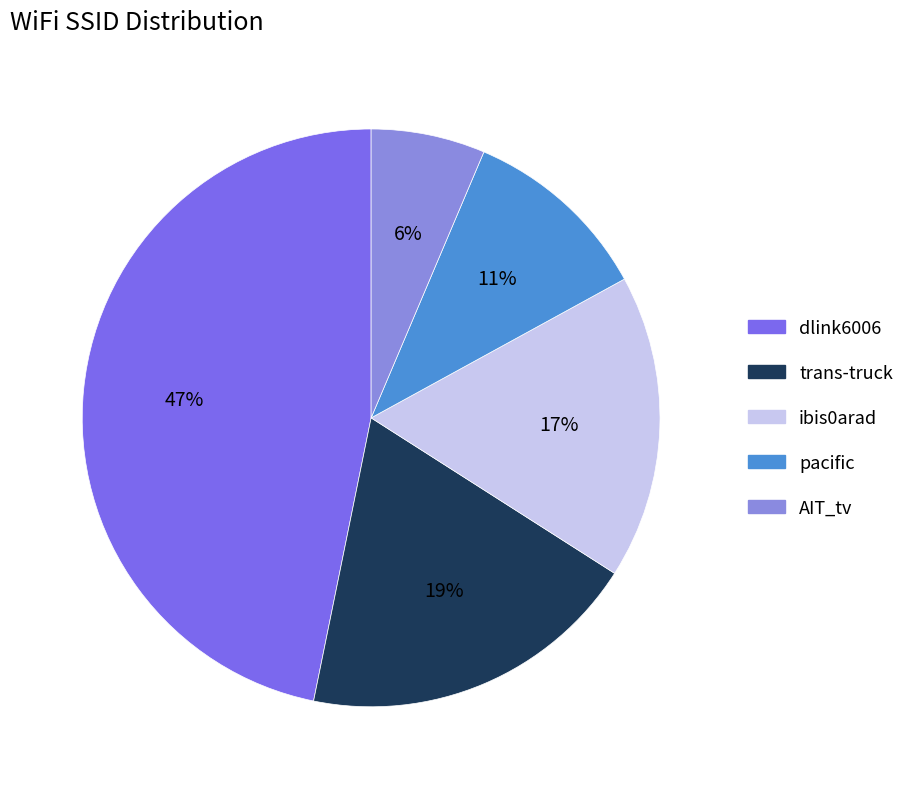

True or false: AIT_tv accounts for 6% of the total.

True